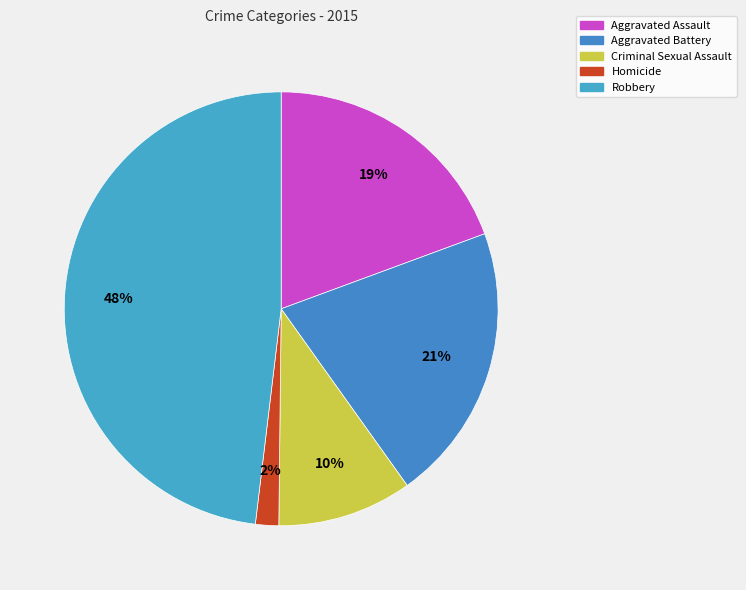

Rank the categories by value from highest to lowest.

Robbery, Aggravated Battery, Aggravated Assault, Criminal Sexual Assault, Homicide